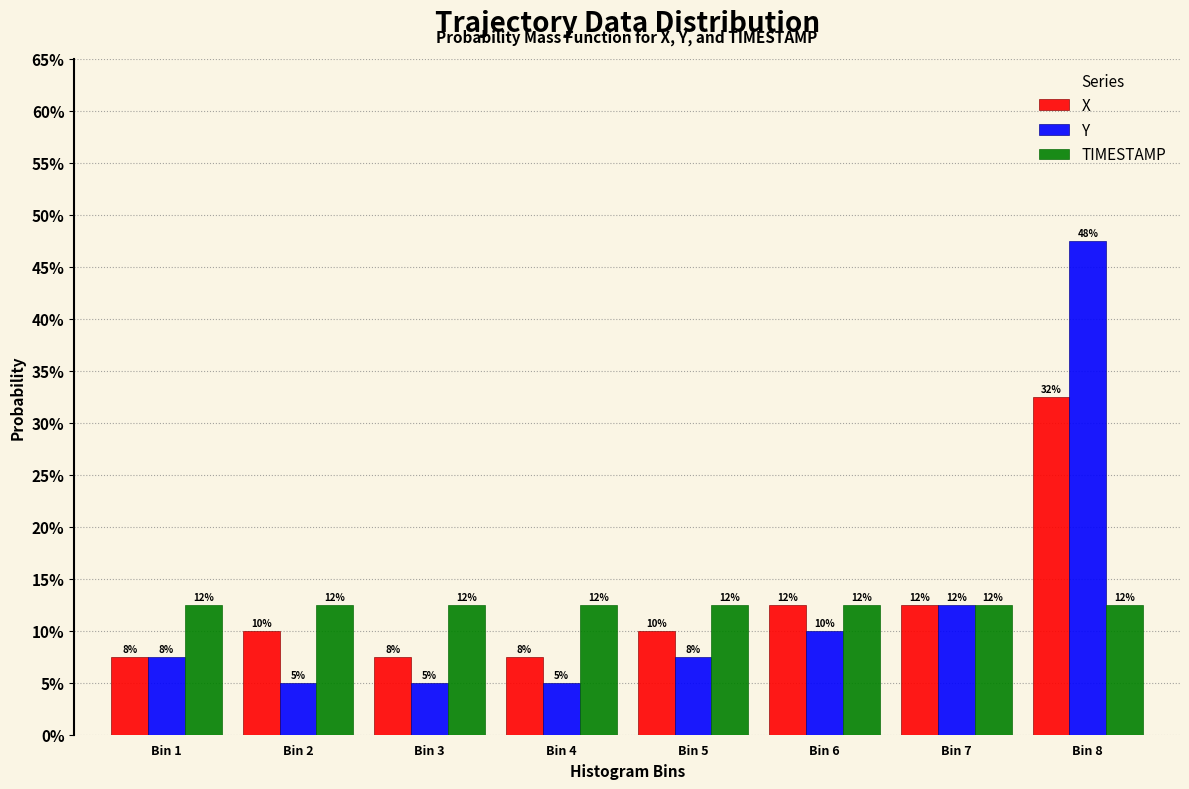

Does the chart contain any negative values?

No